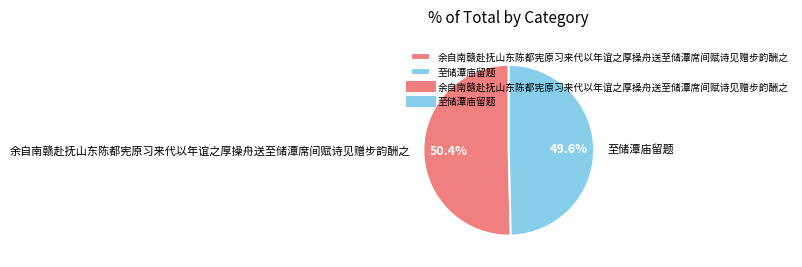

How many segments does this pie chart have?

2